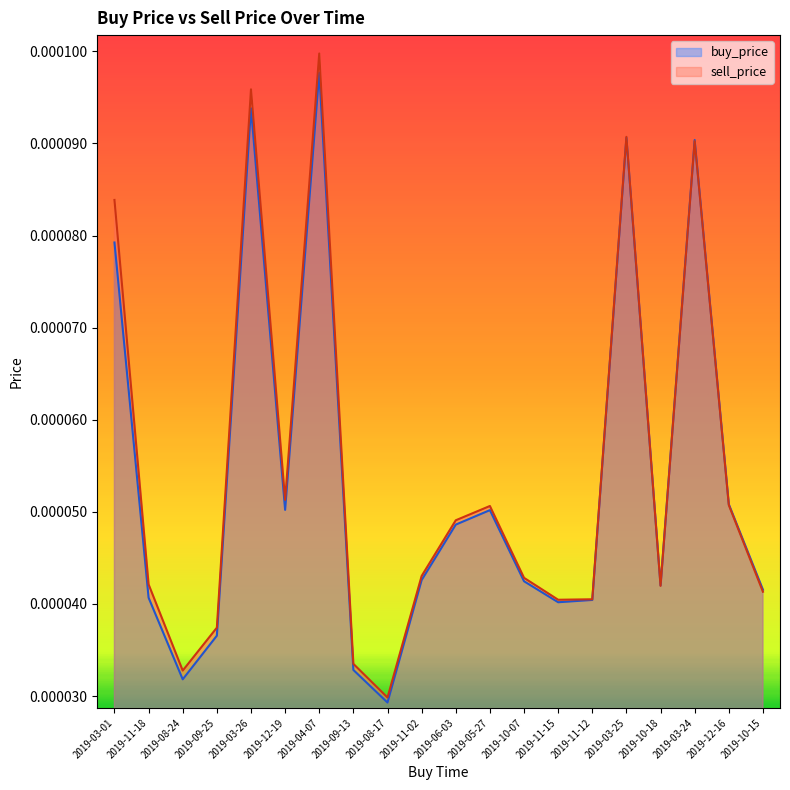

How many data points does each series have?

20